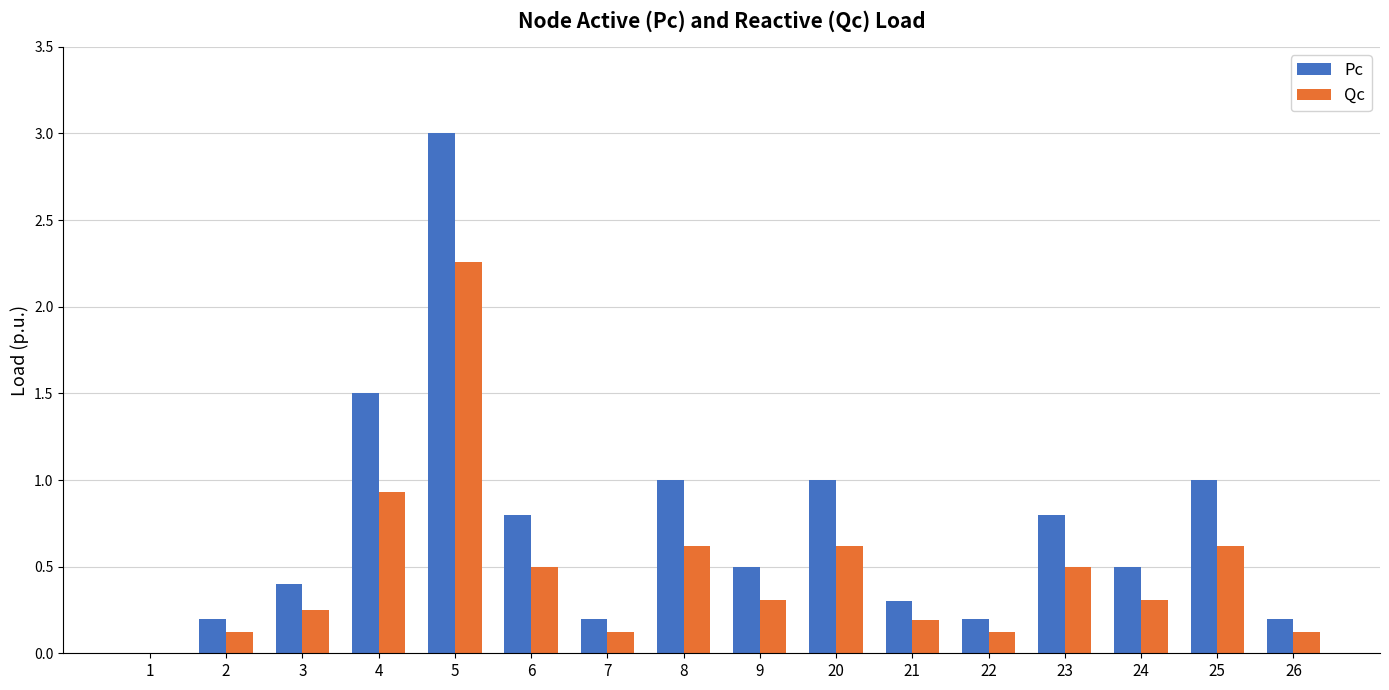

What is the sum of all Pc values?

11.6